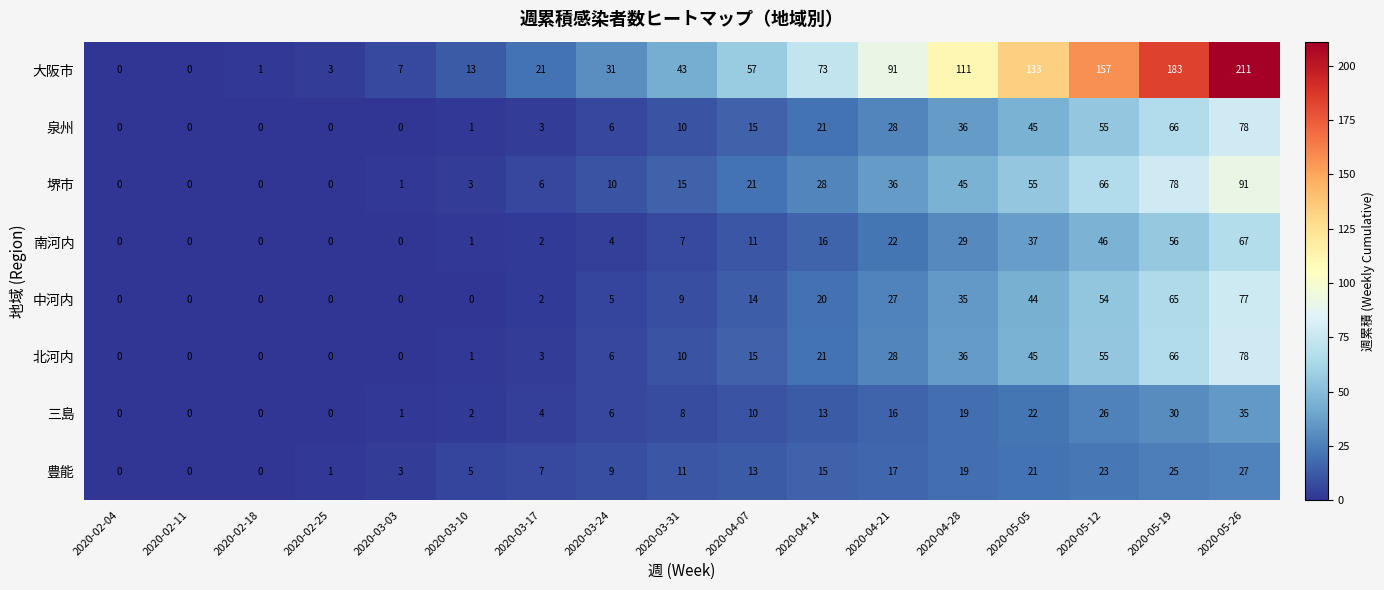

At how many categories does at least one series exceed 93?

5